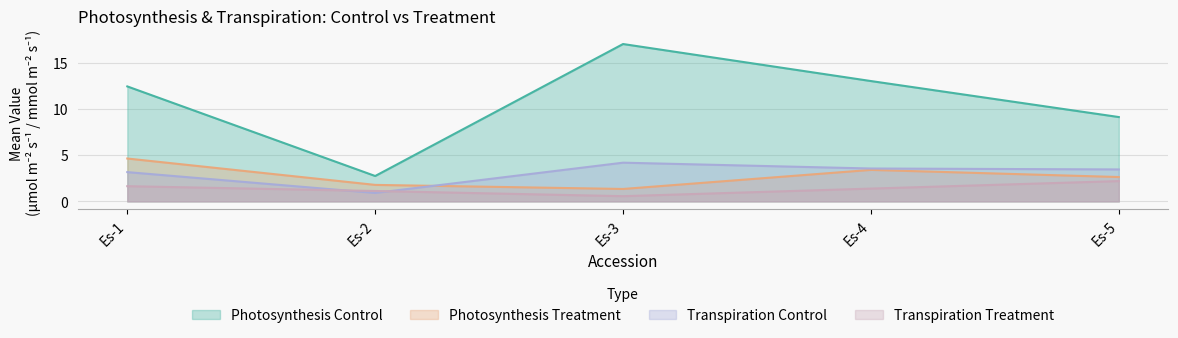

Is it true that Transpiration Control equals 4.2 at Es-3?

True